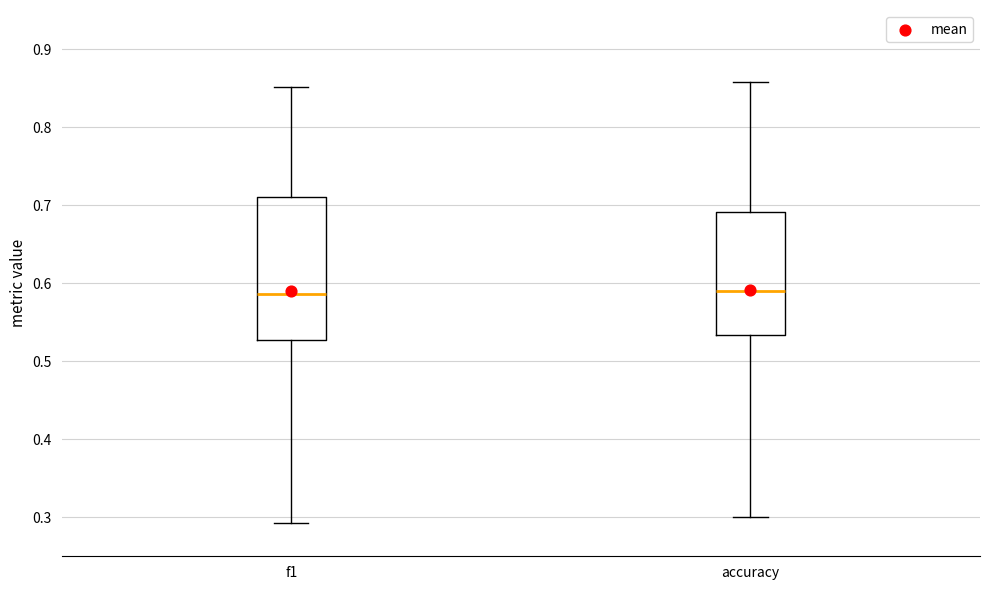

Where is the upper edge of the box for accuracy on the y-axis? The values are not printed on the chart, so give them approximately, as read against the axis.

0.69